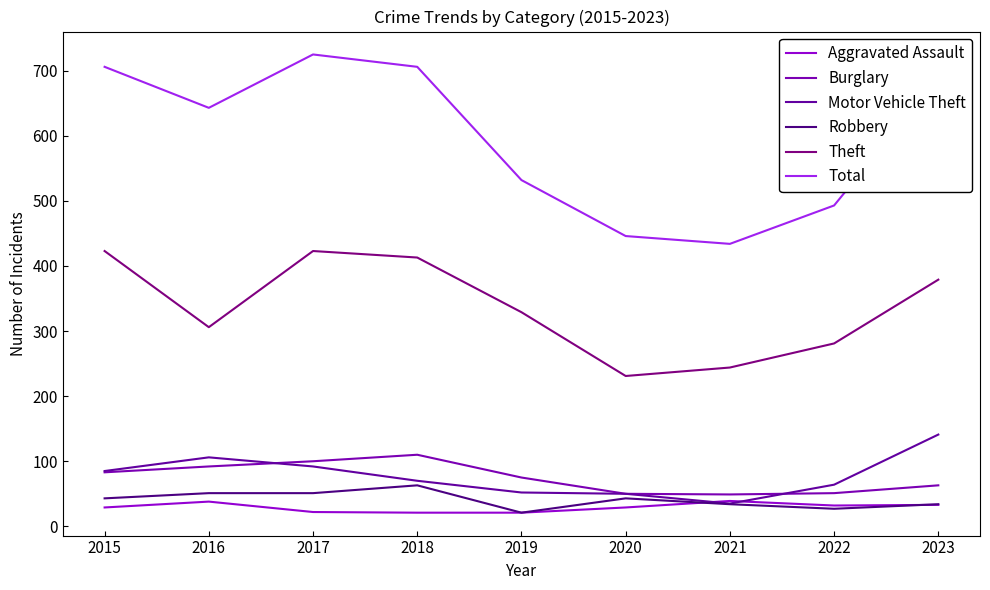

What is the lowest value of the Motor Vehicle Theft series?

35